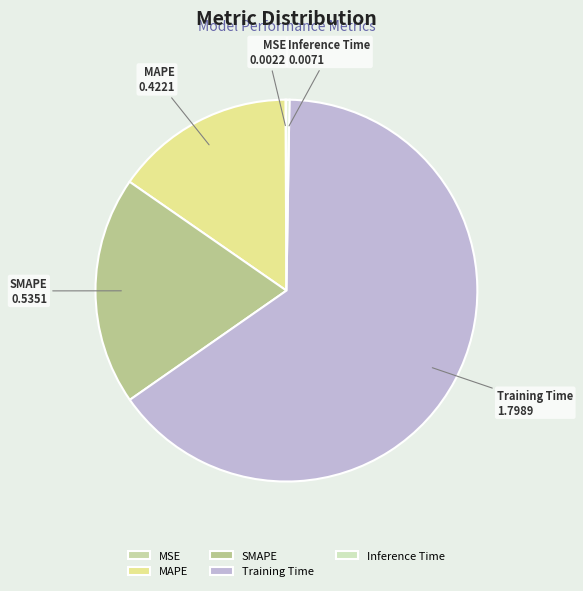

Is there a majority slice in this chart?

Yes